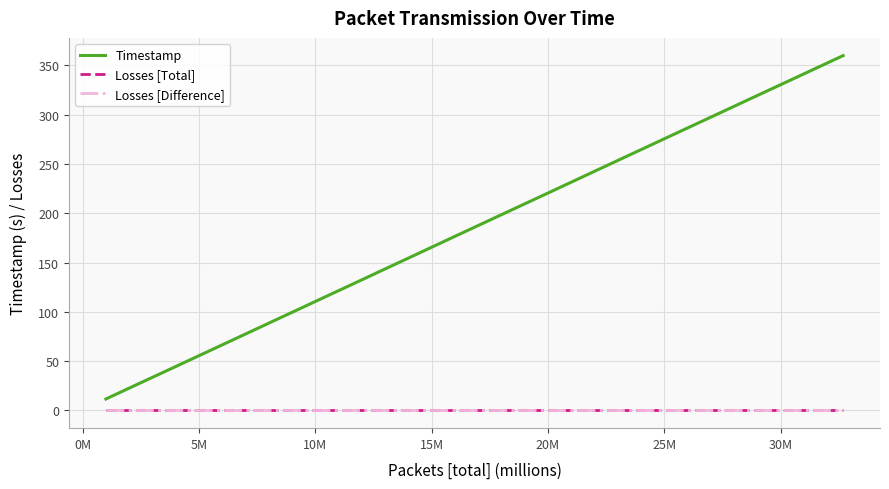

What is the greatest value displayed?

360.0